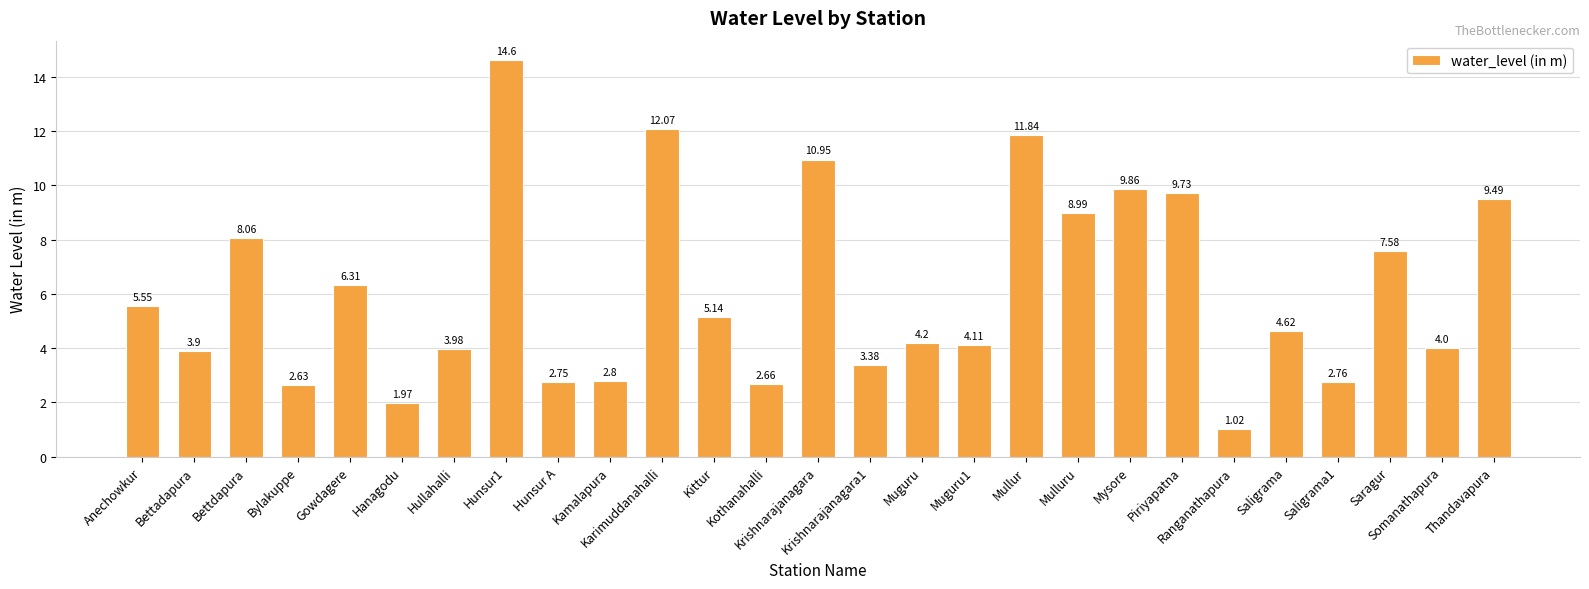

Read the value at Mullur.

11.8